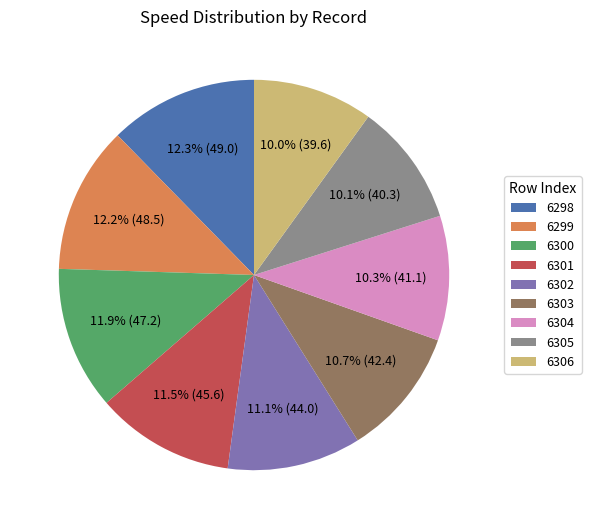

Count the number of slices in the pie.

9